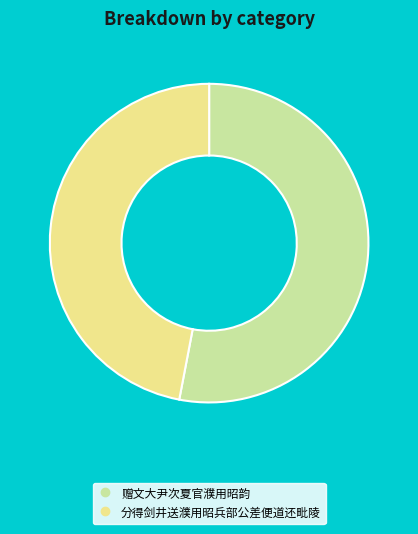

Rank the categories by value from highest to lowest.

赠文大尹次夏官濮用昭韵, 分得剑井送濮用昭兵部公差便道还毗陵